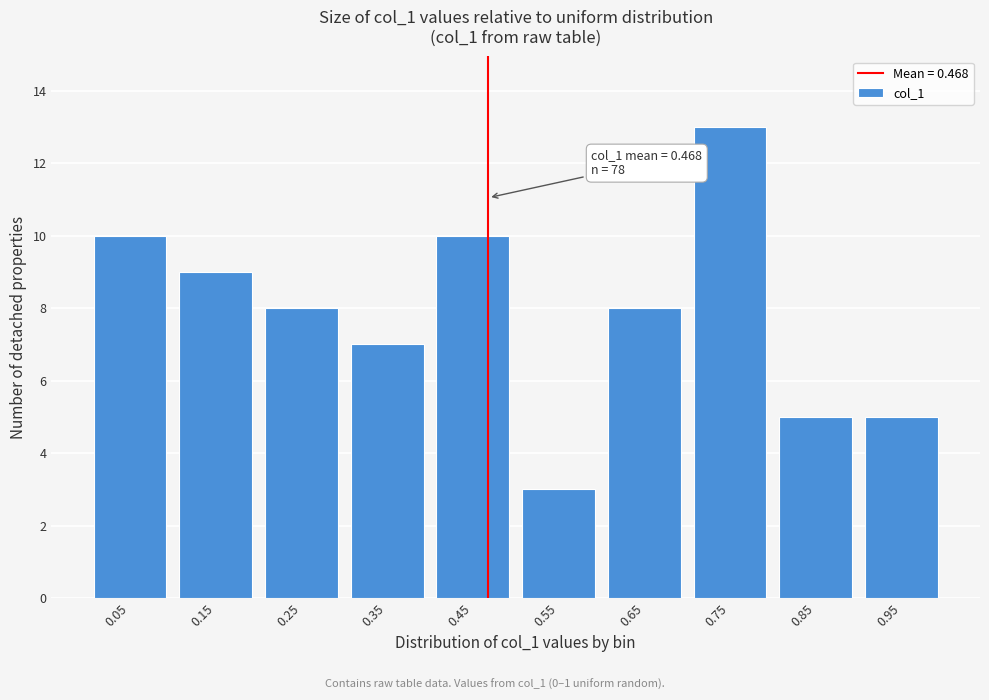

Over which range of the x-axis is the bar tallest?

0.7 to 0.8